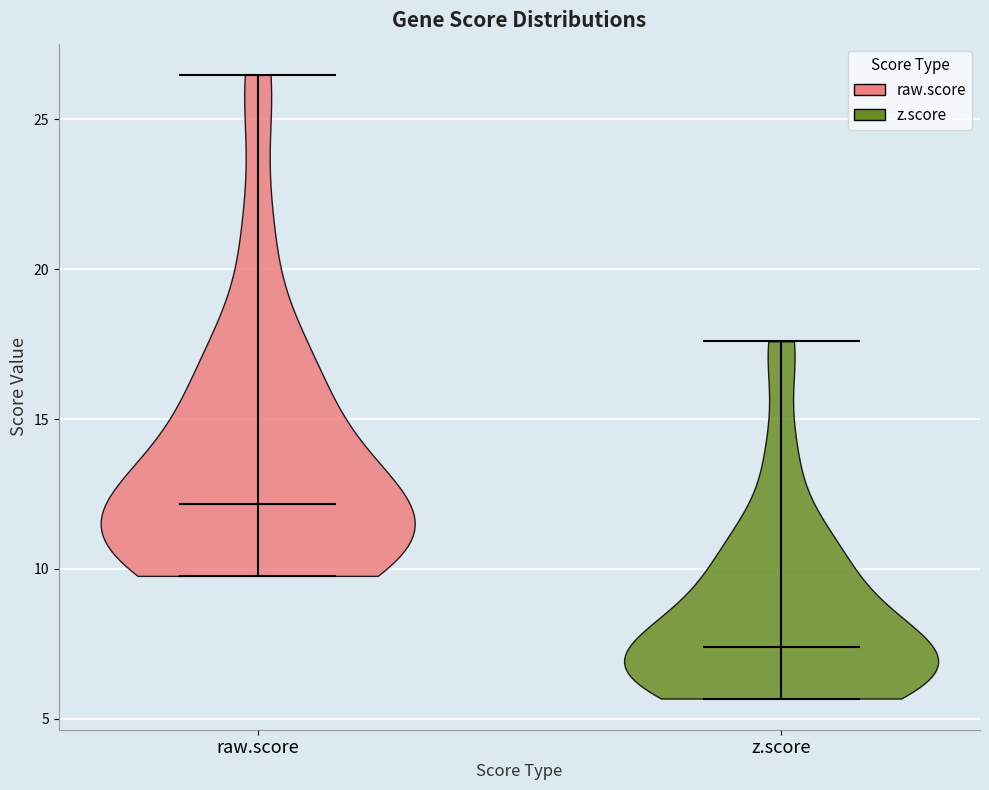

Which violin has the lowest median line?

z.score